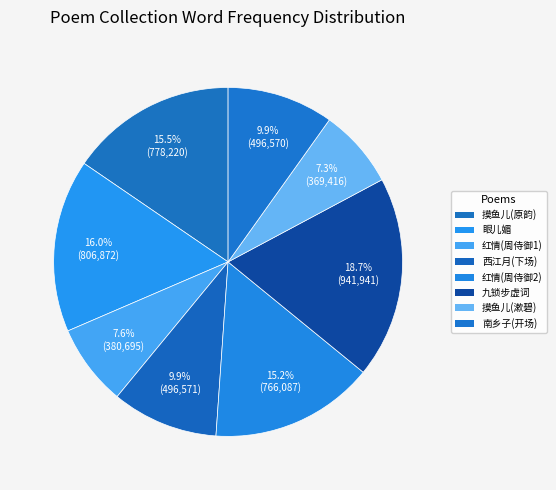

How many slices are in this pie chart?

8